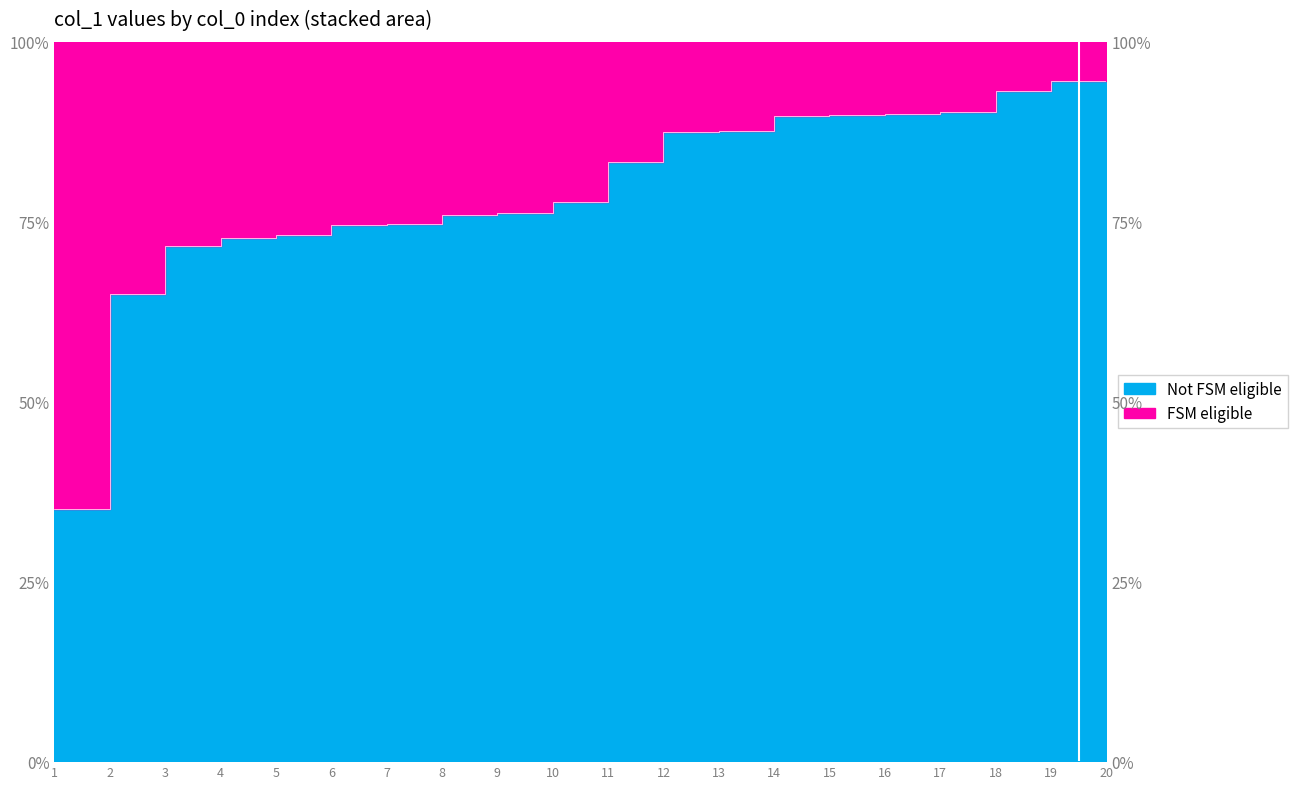

What is the maximum value shown in the chart?

95.0